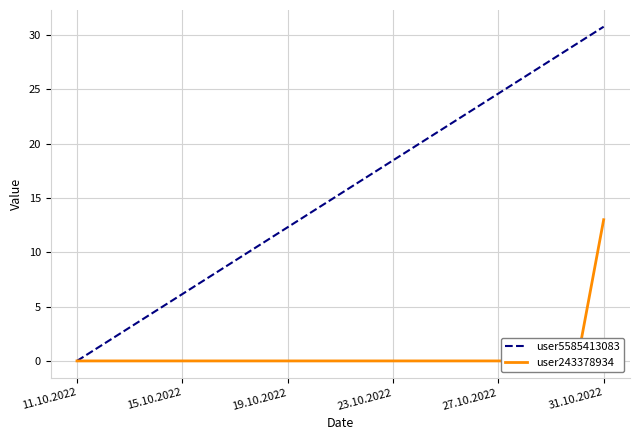

What is the sum of the user5585413083 values at 9 and 17?

40.0